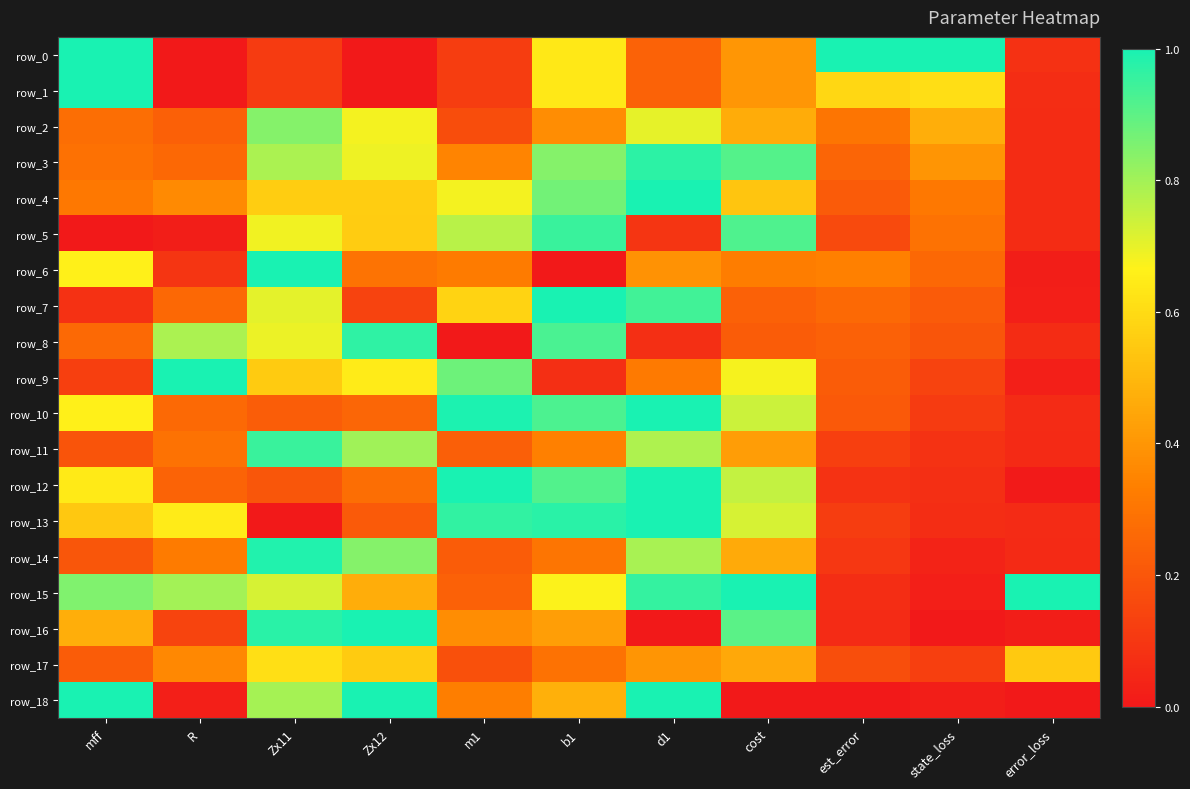

Which series has the largest range (max minus min)?

row_0